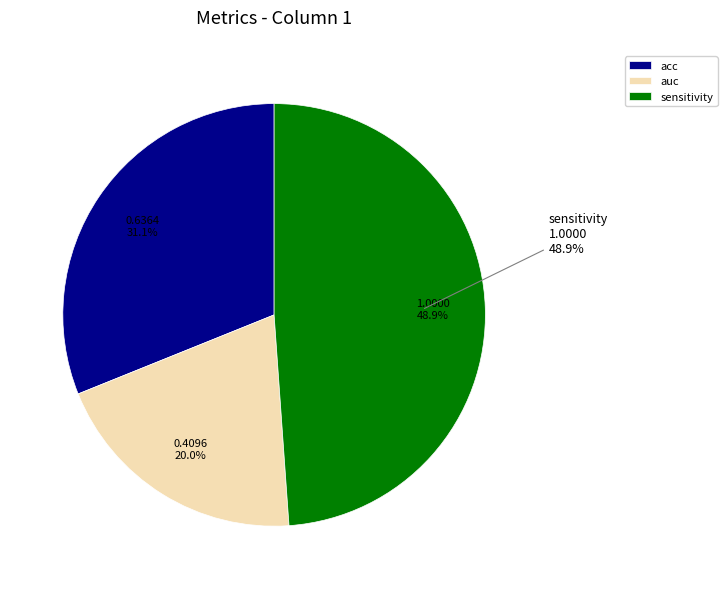

To the nearest percent, what is the combined percentage of sensitivity and acc?

80%